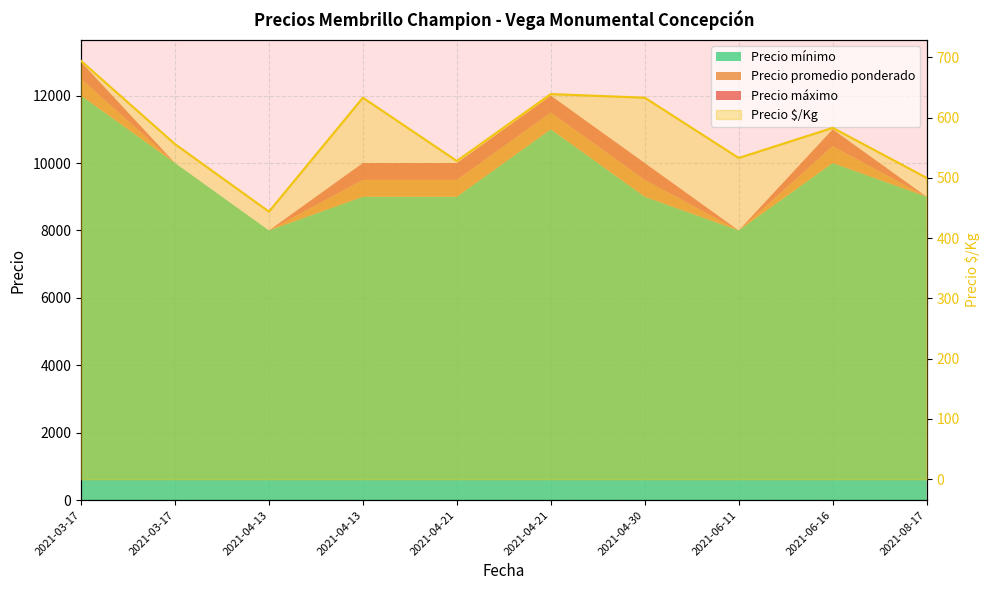

How many interior local peaks (higher than both neighbors) does the data have?

3